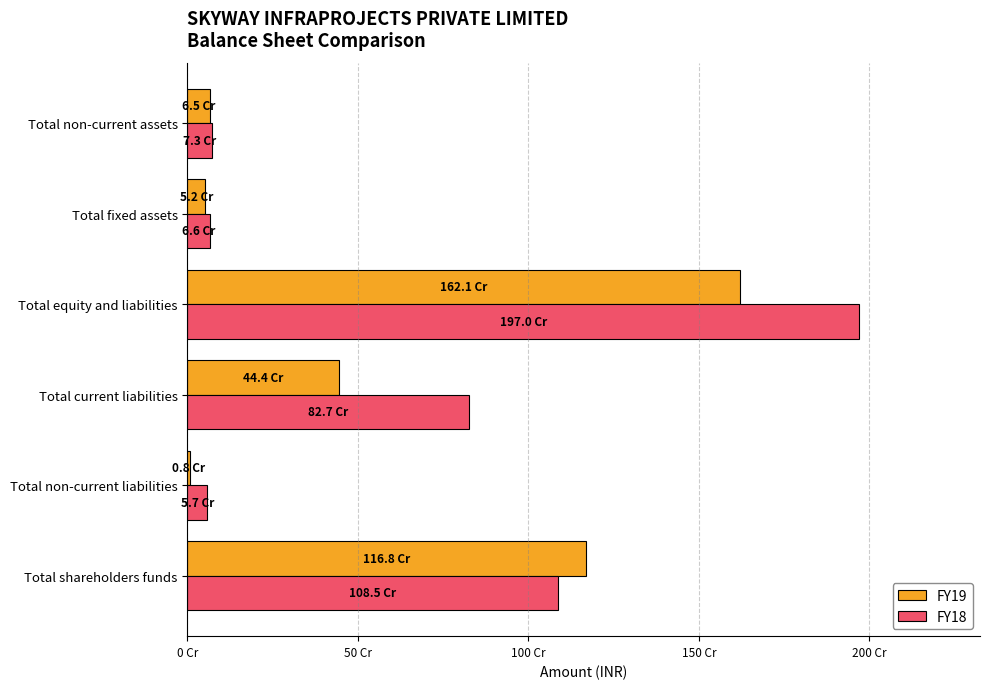

What are all the series names shown in the legend?

FY19, FY18